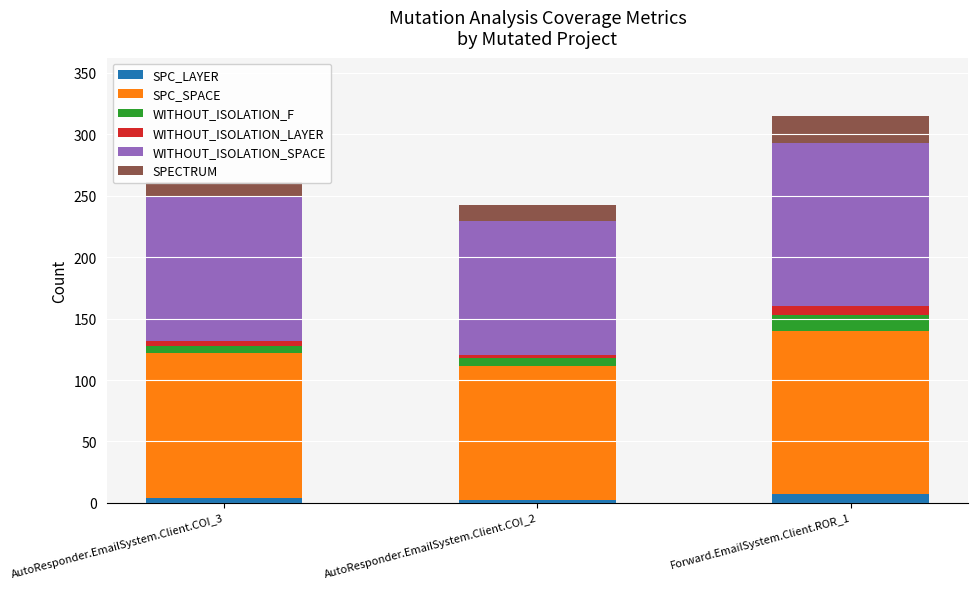

At AutoResponder.EmailSystem.Client.COI_3, list the series in order from smallest to largest.

SPC_LAYER, WITHOUT_ISOLATION_LAYER, WITHOUT_ISOLATION_F, SPECTRUM, SPC_SPACE, WITHOUT_ISOLATION_SPACE